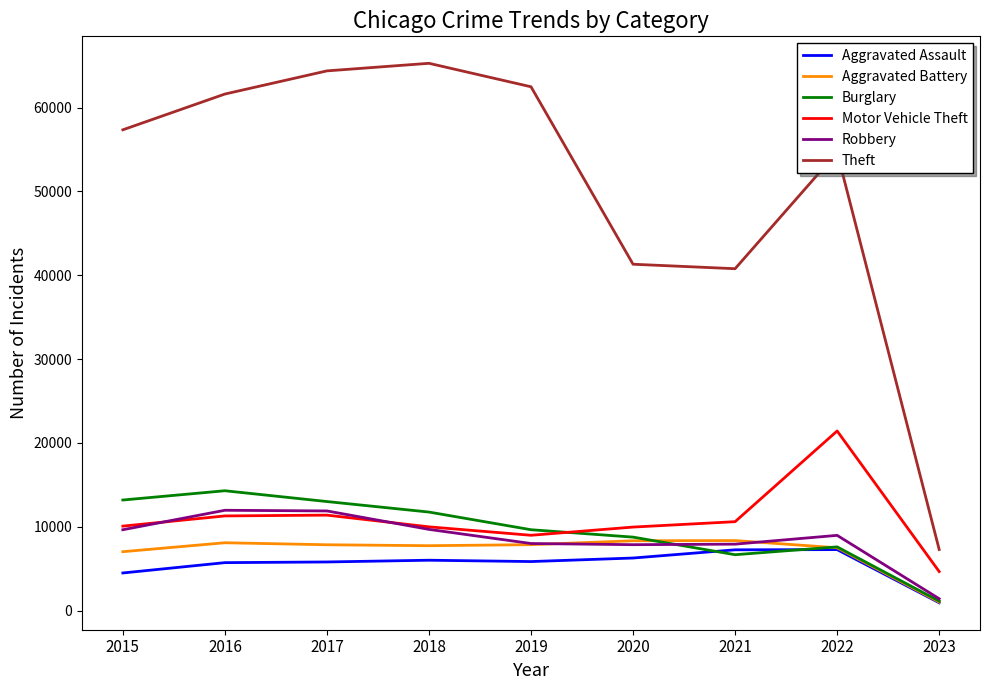

Which category has the lowest value in the Robbery series?

2023